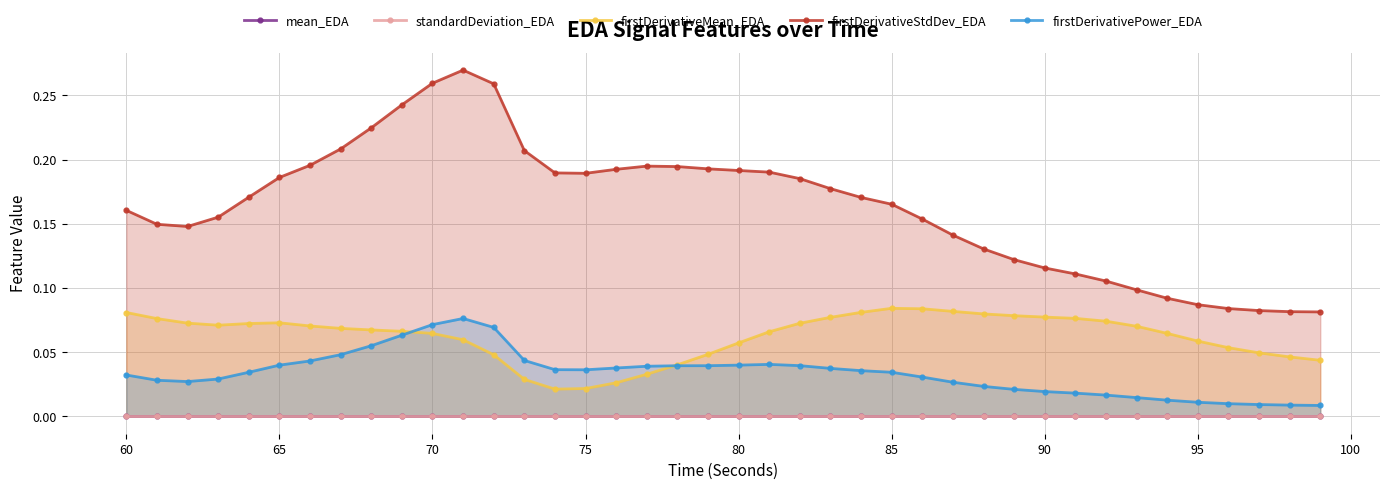

True or false: firstDerivativePower_EDA and firstDerivativeStdDev_EDA cross at least once.

False